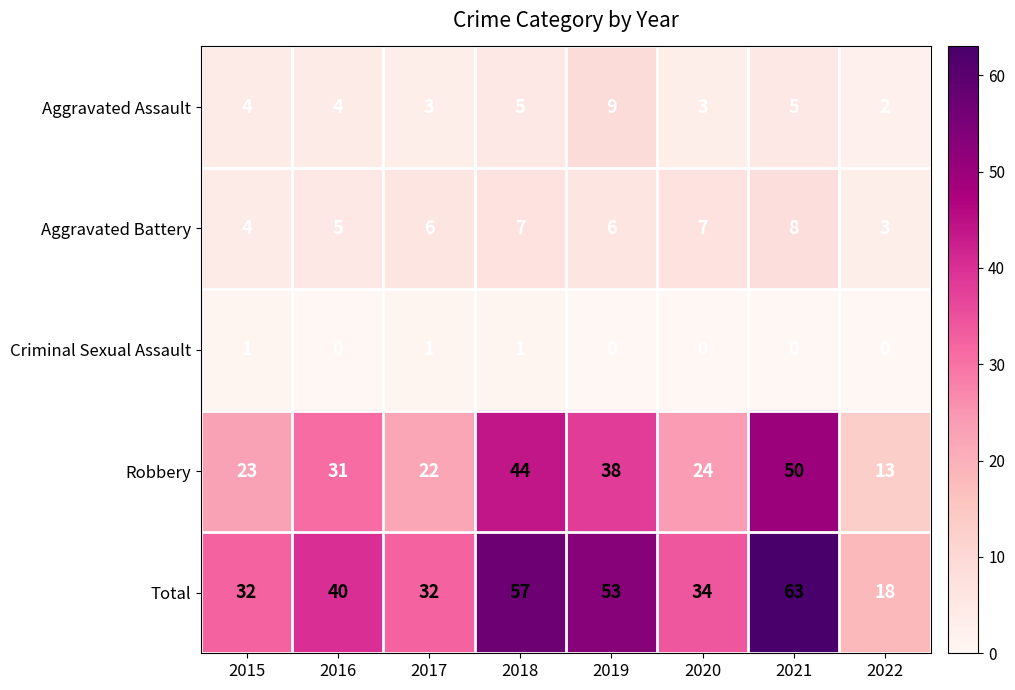

How many series are shown in this chart?

5